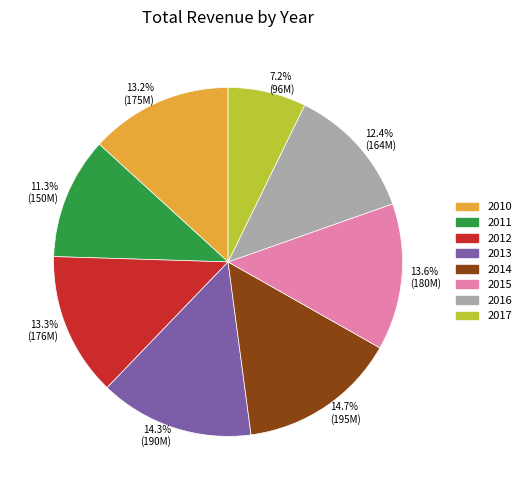

How many segments does this pie chart have?

8